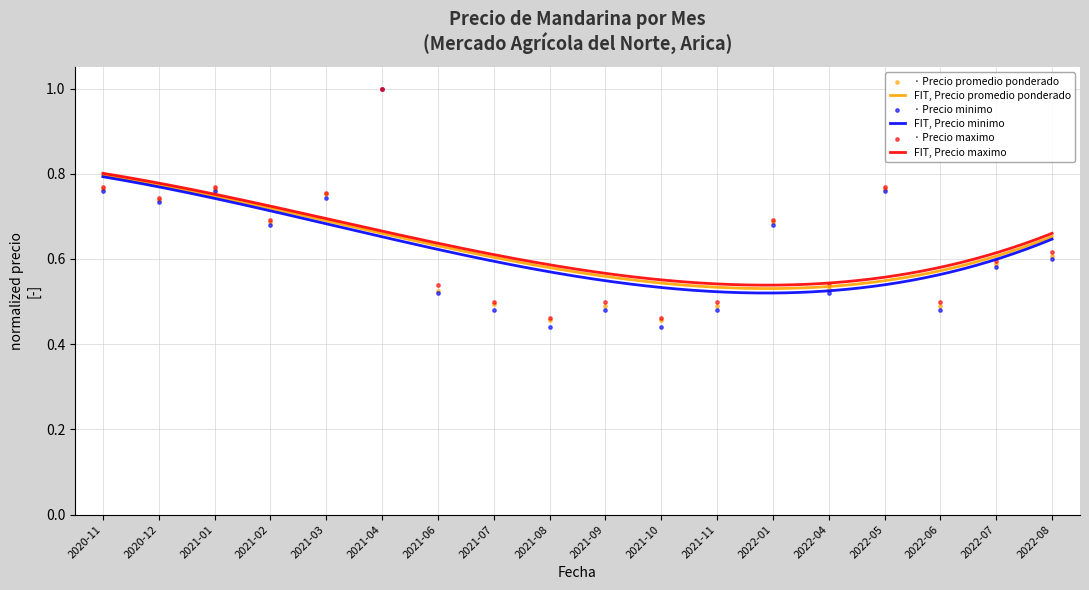

Which series contains the highest Y value?

Precio promedio ponderado